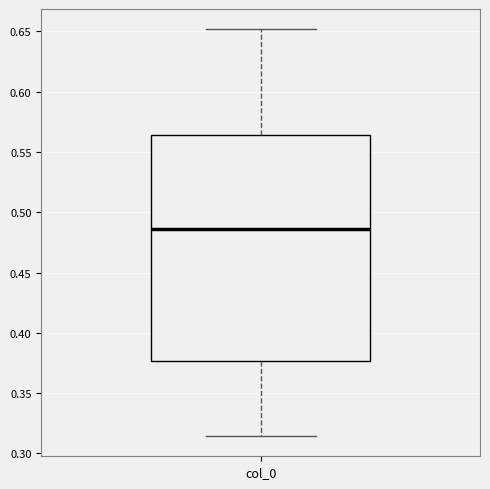

Read this box plot against the y-axis: the position of the median line, the range covered by the box, and the ends of both whiskers. The values are not printed on the chart, so give them approximately, as read against the axis.

median 0.485, box 0.375 to 0.565, whiskers 0.315 to 0.650